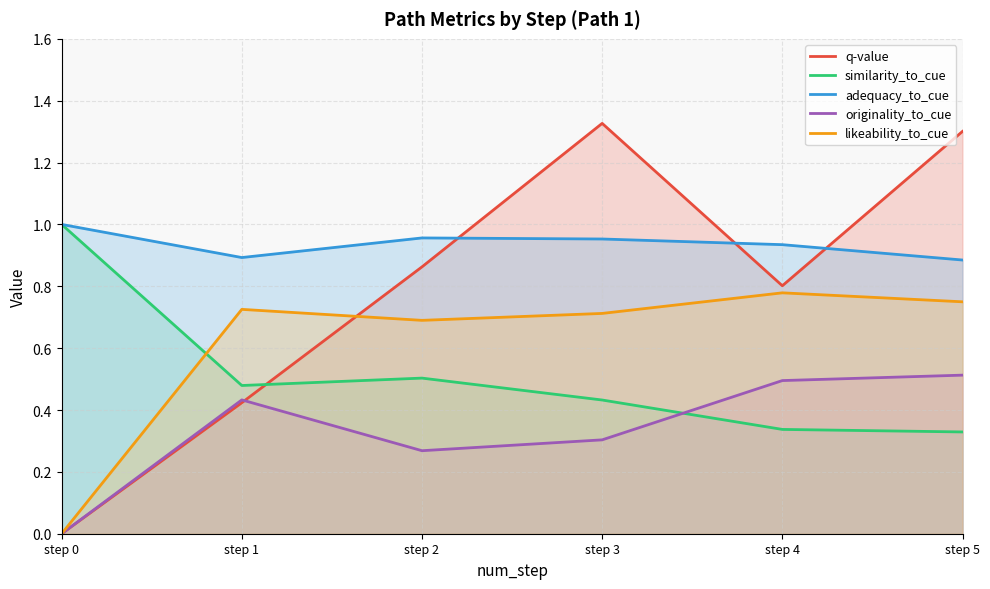

Between step 2 and step 3, which is larger?

step 3